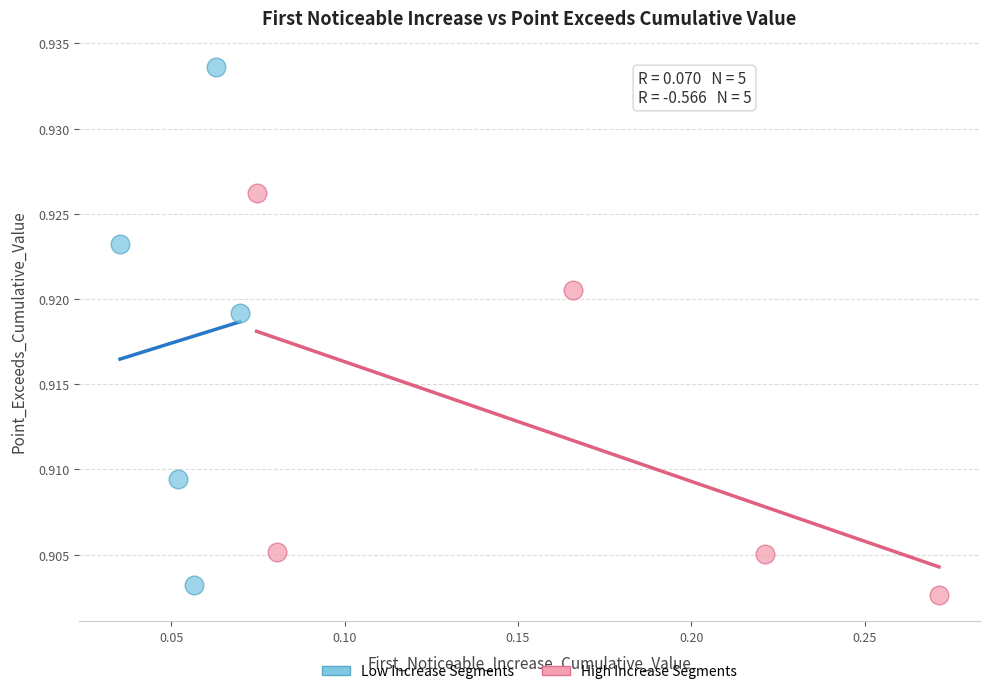

Which series reaches the maximum Y coordinate?

Low Increase Segments